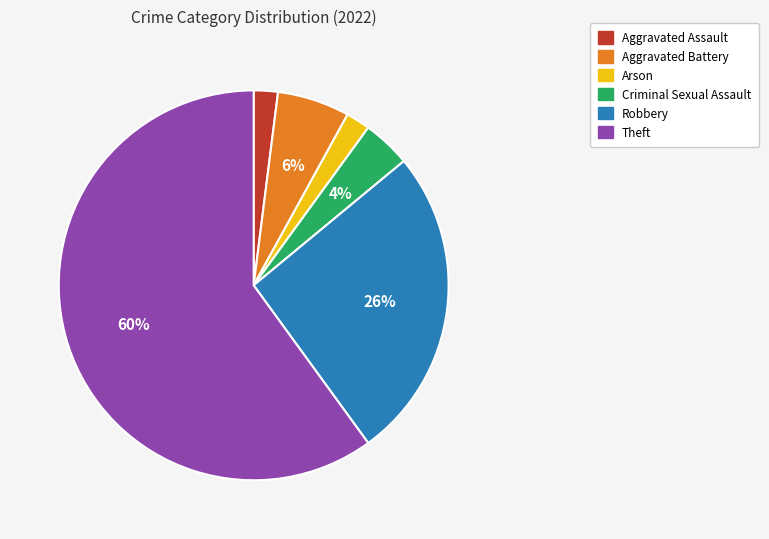

True or false: Robbery accounts for 26% of the total.

True